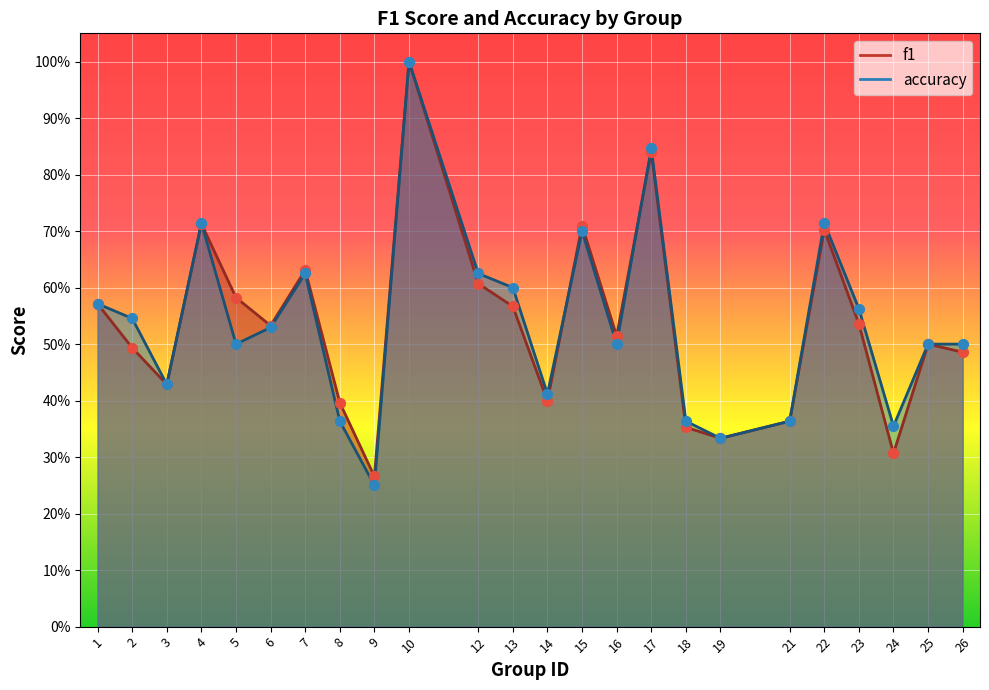

Is the value of accuracy at 18 greater than the value of f1 at 3?

No